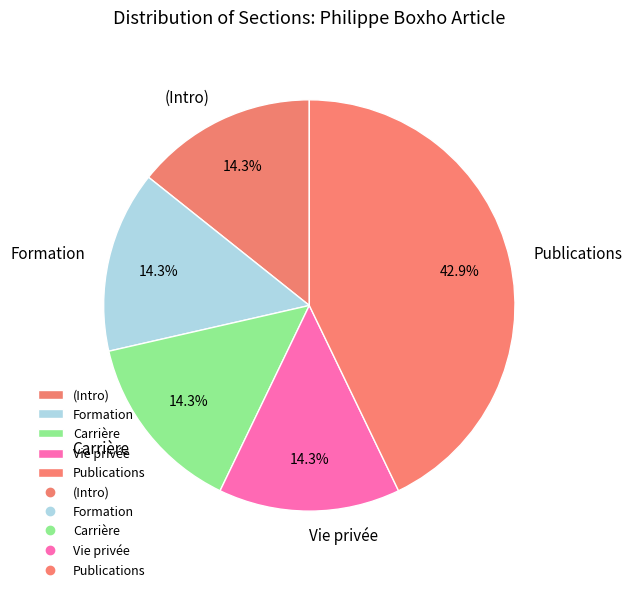

To the nearest percent, what is the difference between the largest and smallest slice percentages?

29%